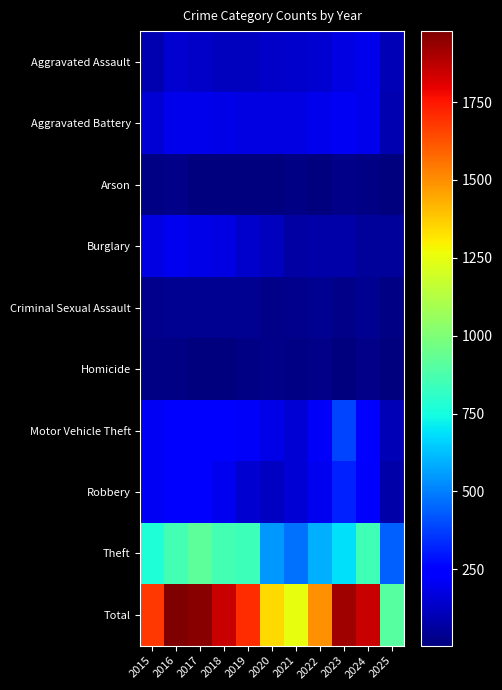

Which label corresponds to the smallest value in the chart?

2025